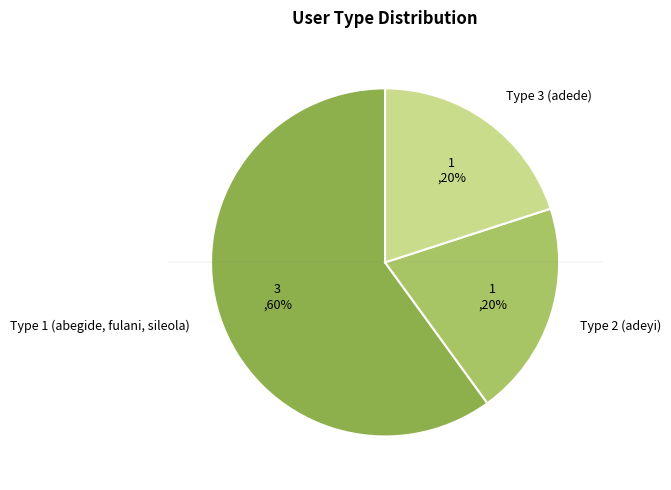

Count the number of slices in the pie.

3